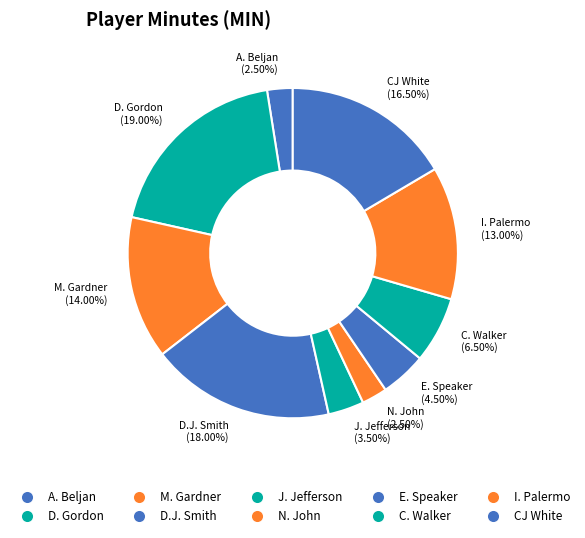

How many slices are in this pie chart?

10